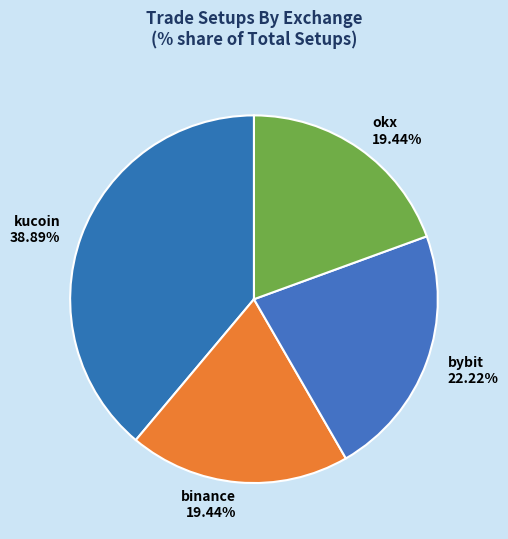

Which category has the biggest portion of the pie?

kucoin